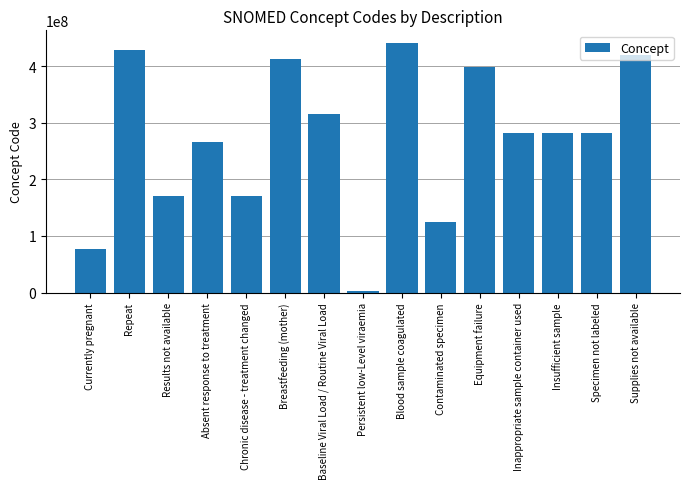

True or false: the data shows 419182006 at Supplies not available.

True